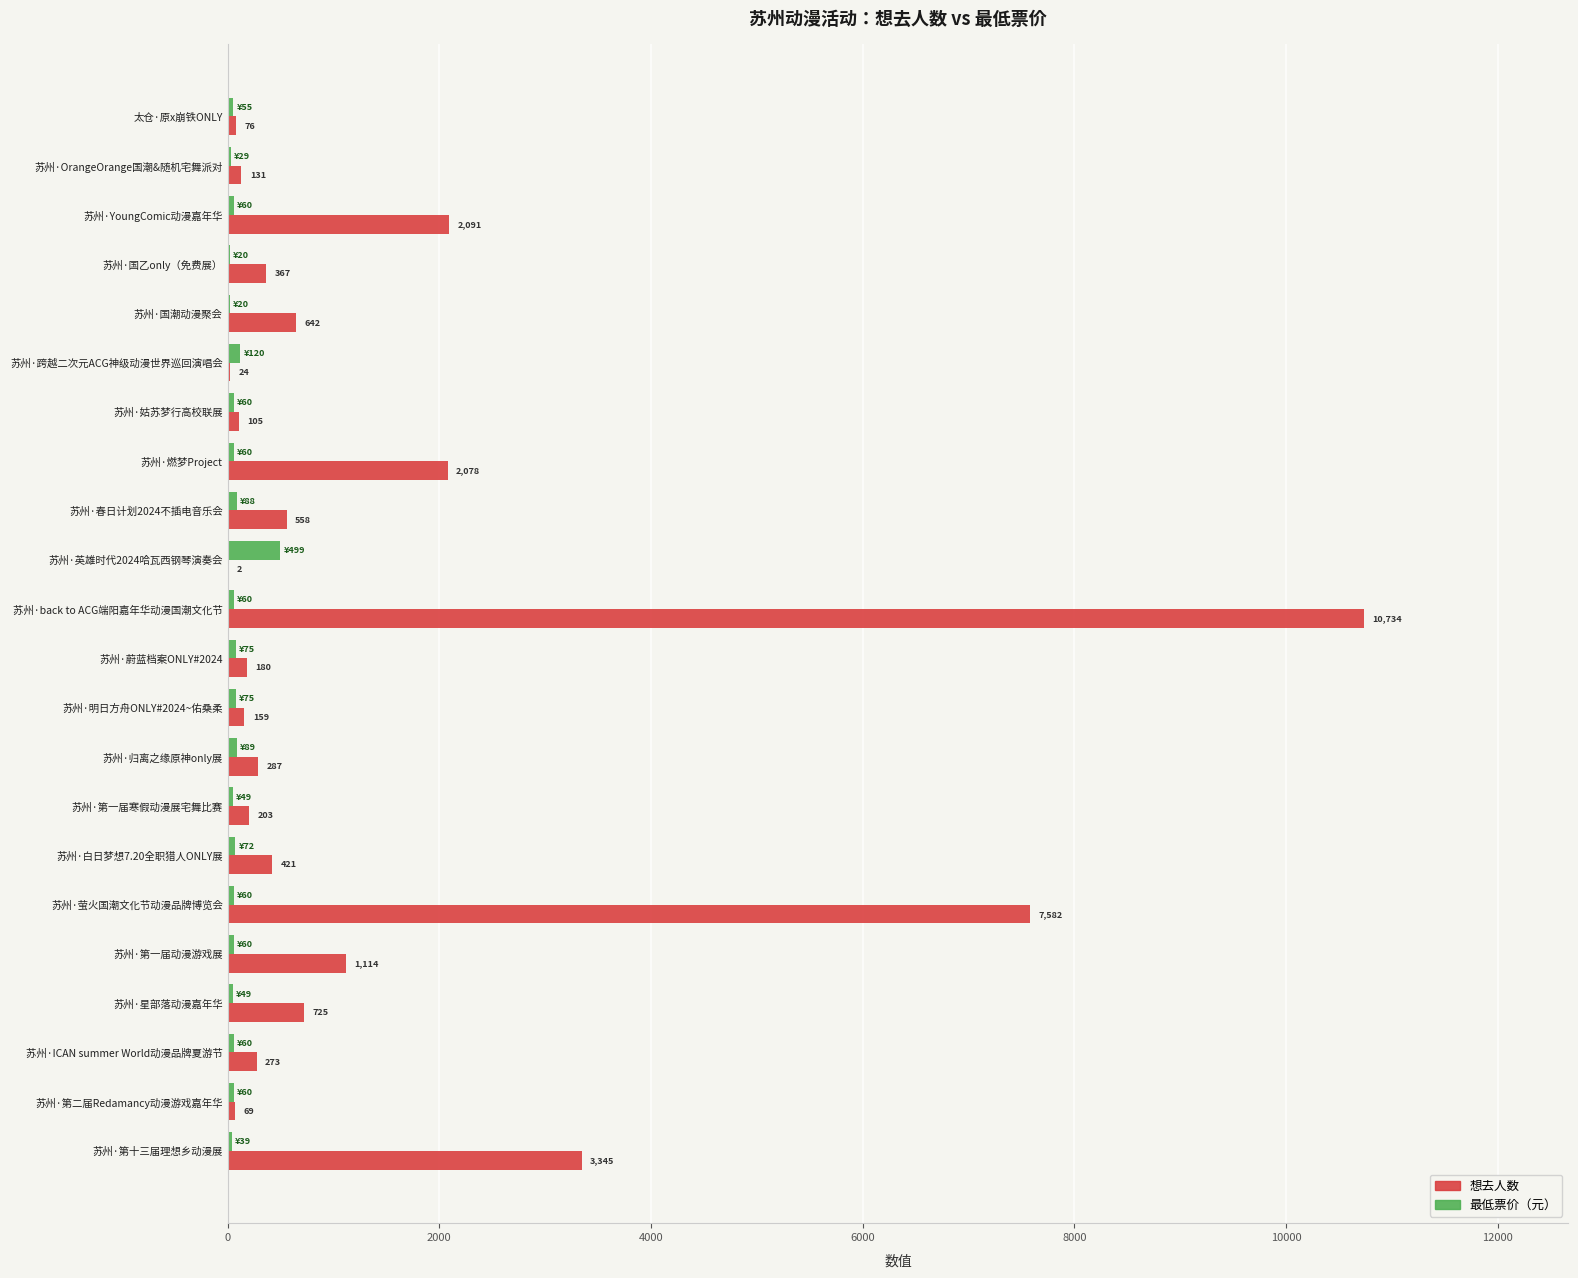

Which series has the largest total across all categories?

想去人数